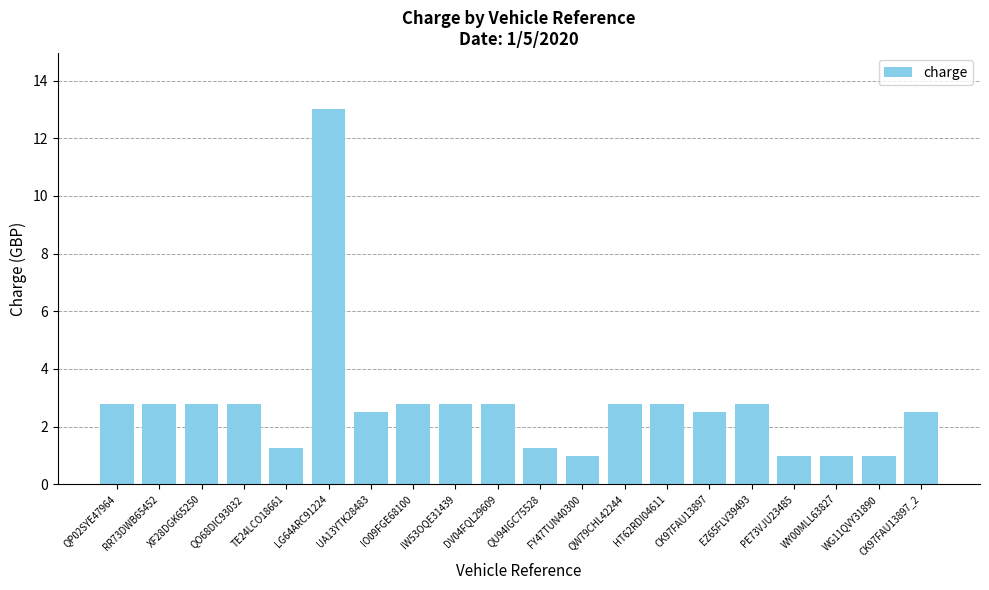

How many categories are shown in the chart?

20